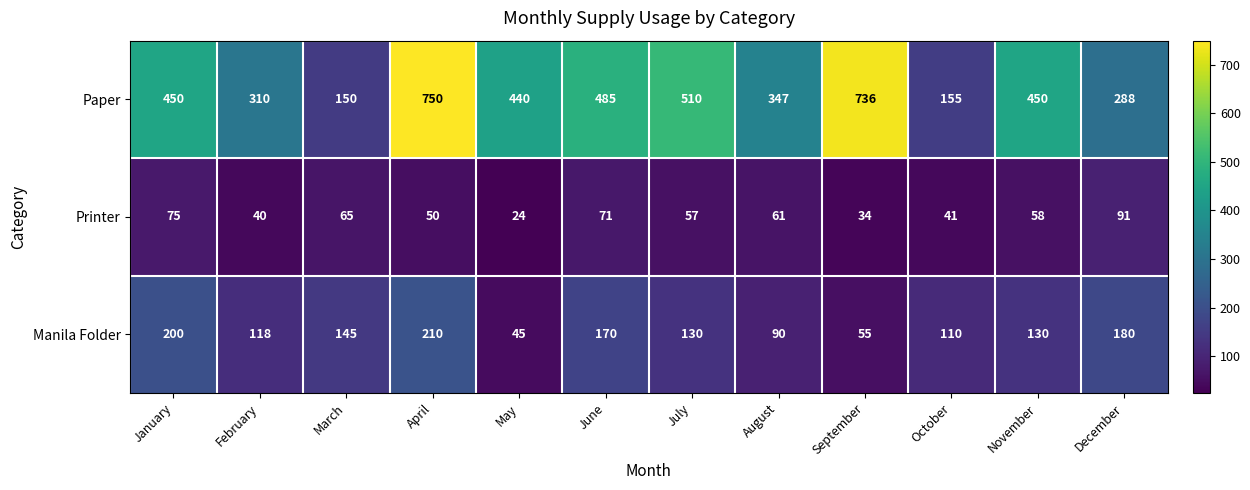

What is the greatest value displayed?

750